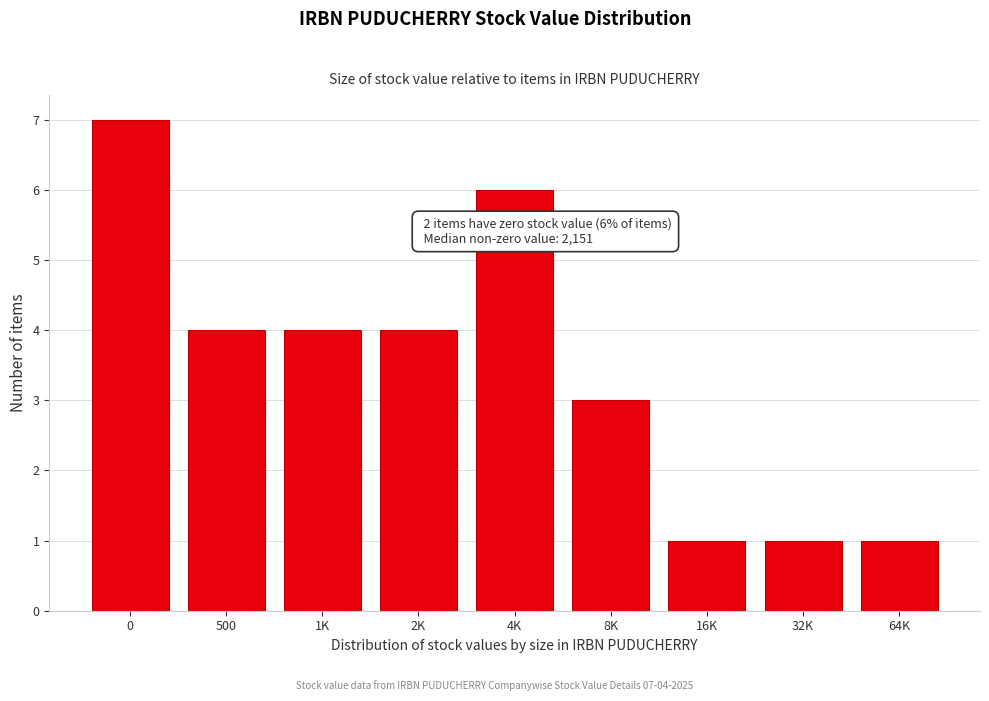

Reading right to left, what are all the values shown in this chart?

64K=1	32K=1	16K=1	8K=3	4K=6	2K=4	1K=4	500=4	0=7